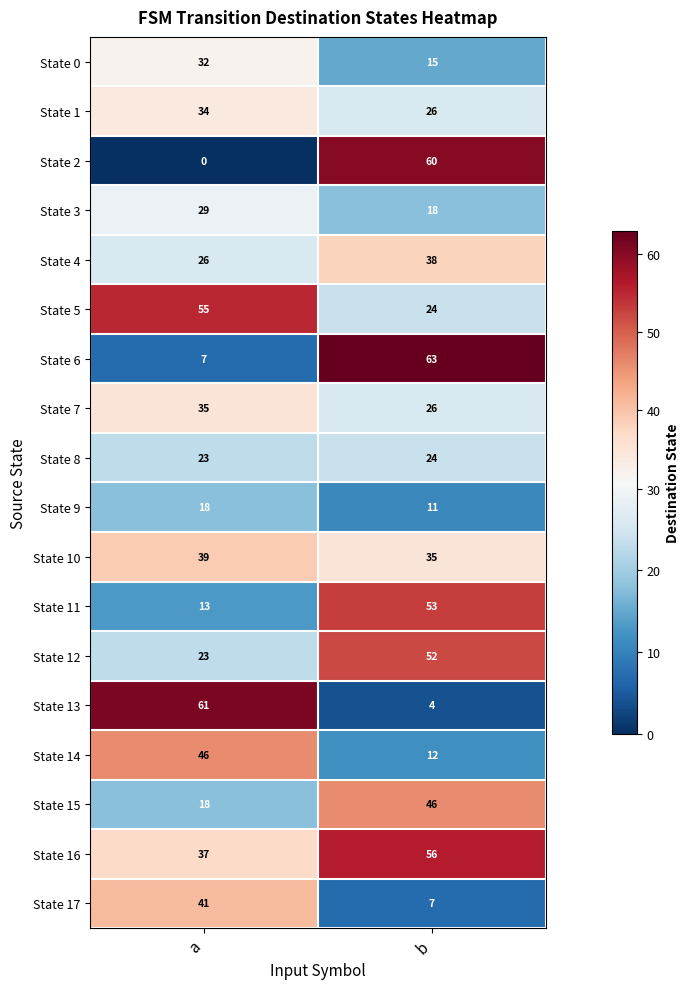

What is the difference between the maximum and minimum values in the State 10 series?

4